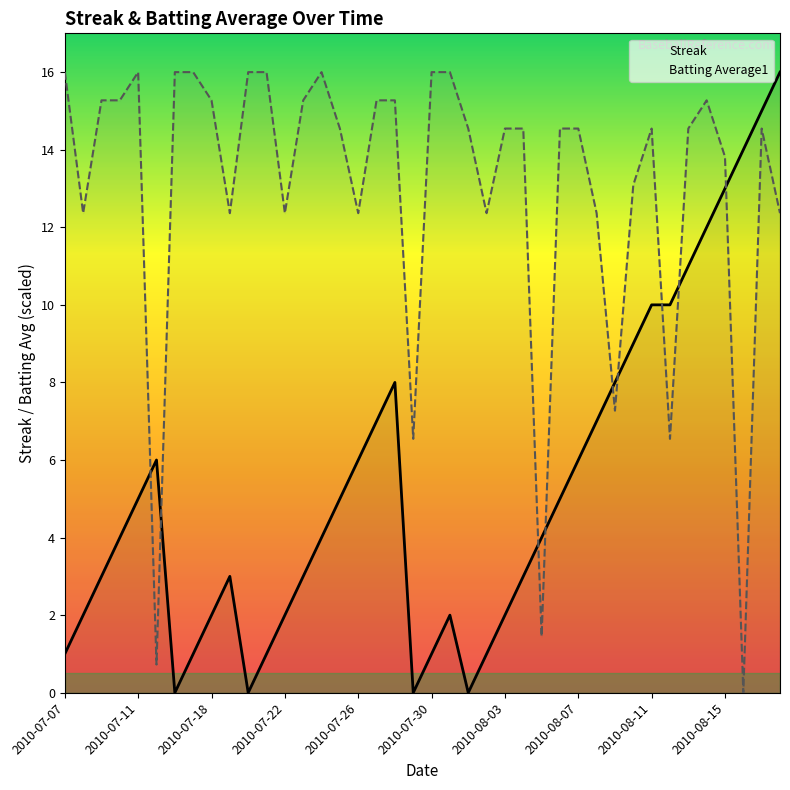

Read the Streak value at 2010-08-11.

10.0